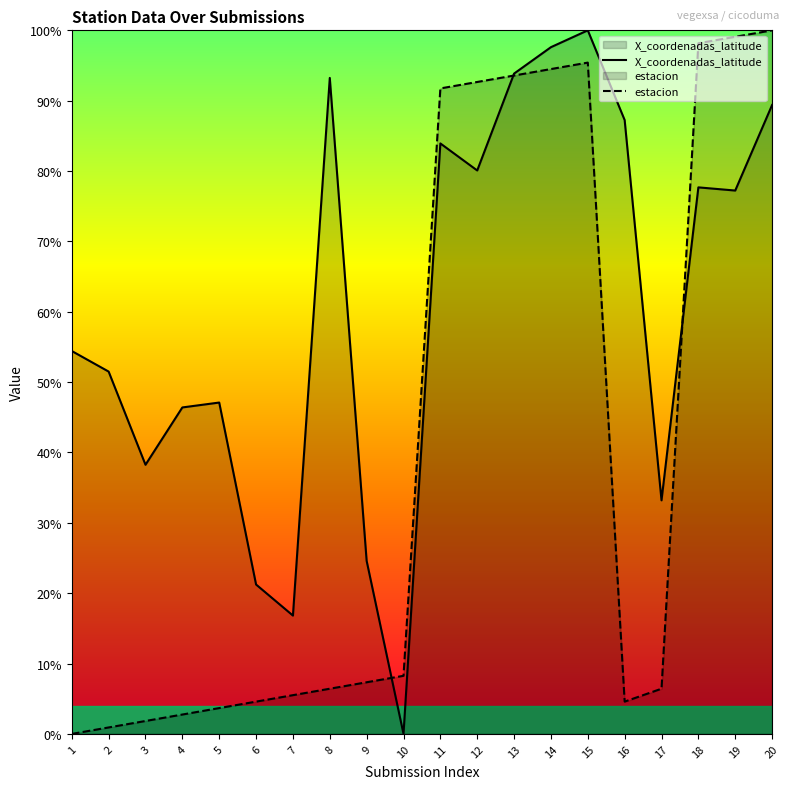

What is the difference between the maximum and minimum values in the estacion series?

1.0